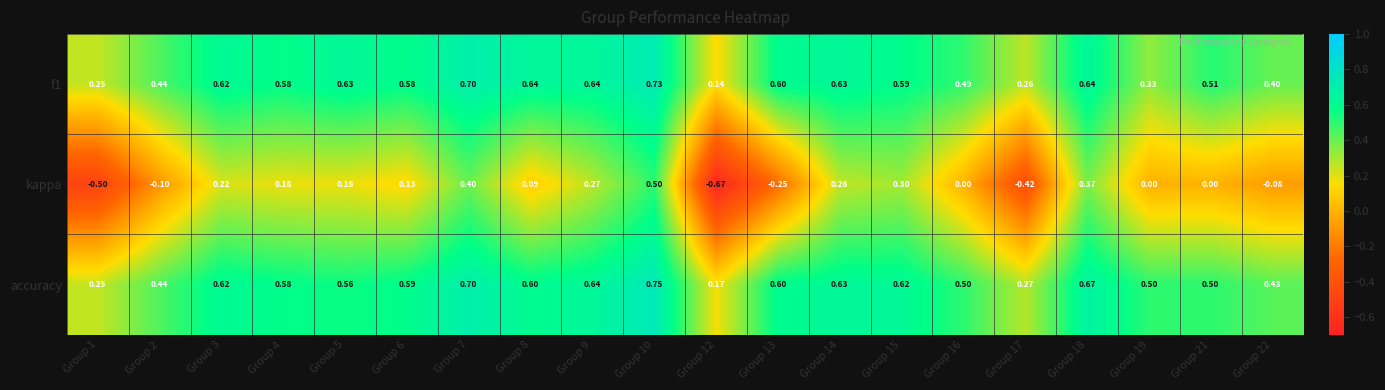

Is the value of accuracy at Group 3 greater than the value of kappa at Group 21?

Yes